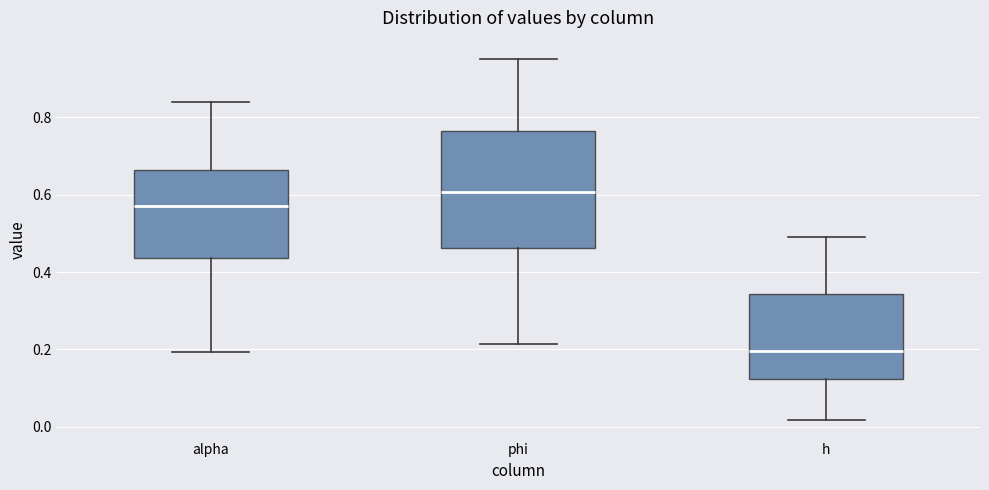

Which box has the lowest median line?

h